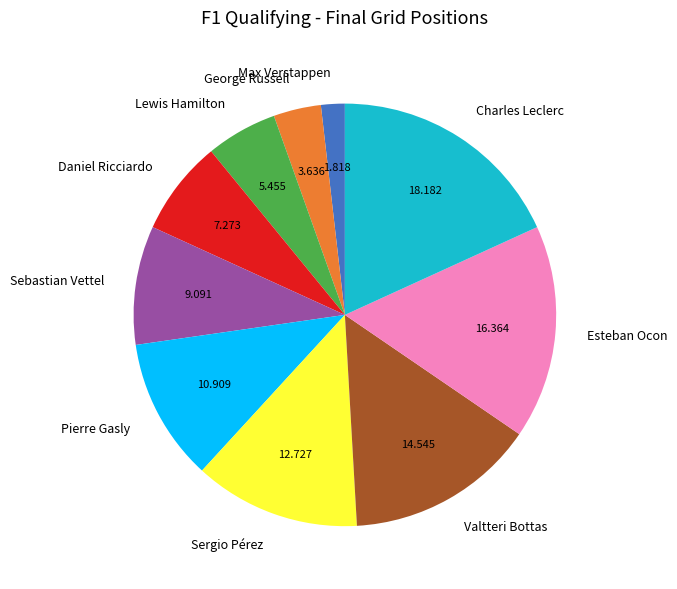

Does any single category account for the majority?

No